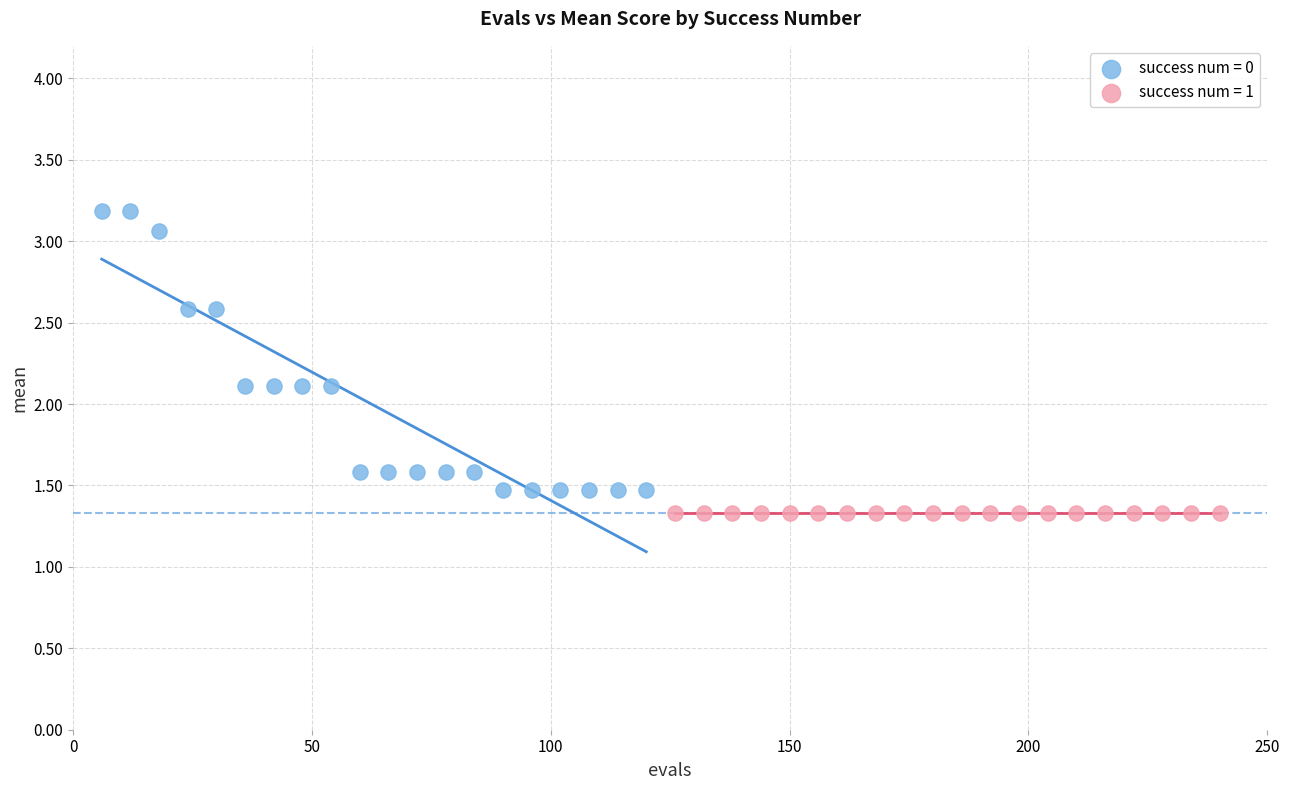

Which series reaches the maximum Y coordinate?

success num = 0